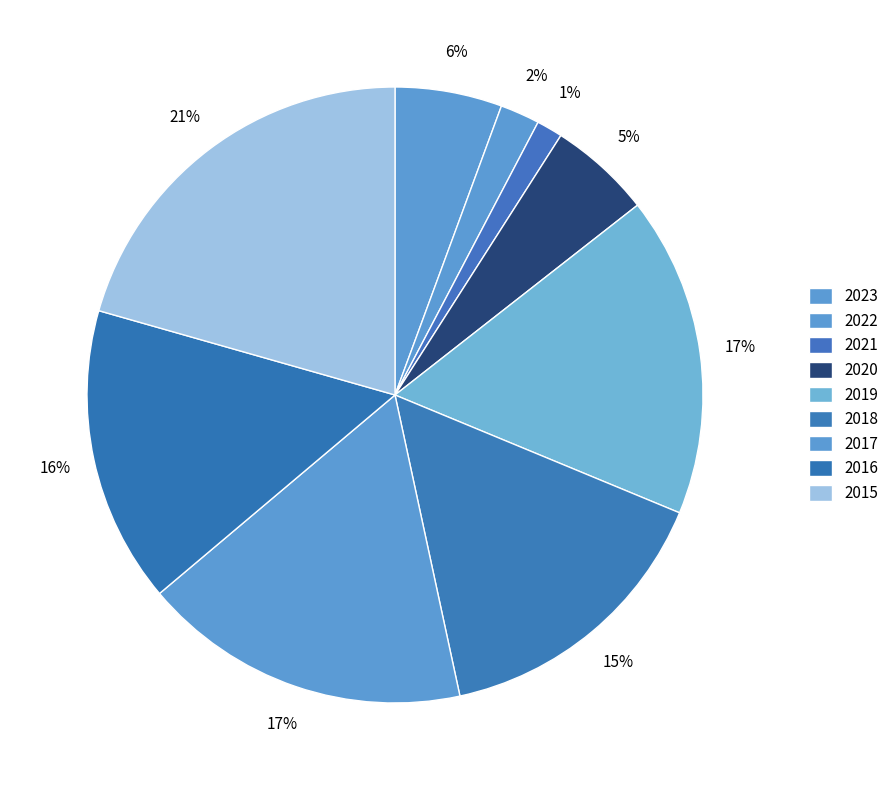

True or false: 2022 accounts for 2% of the total.

True